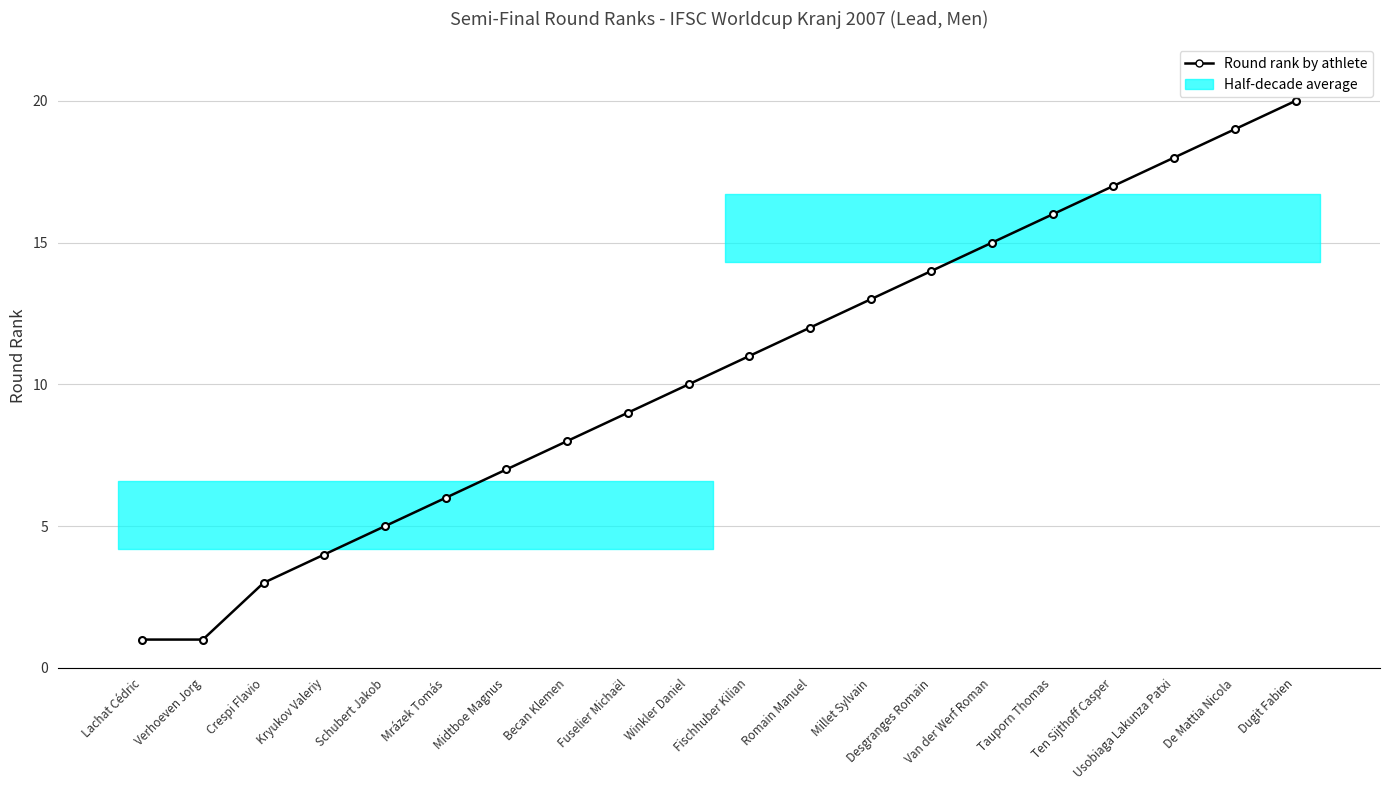

True or false: the data shows 6 at Mrázek Tomás.

True